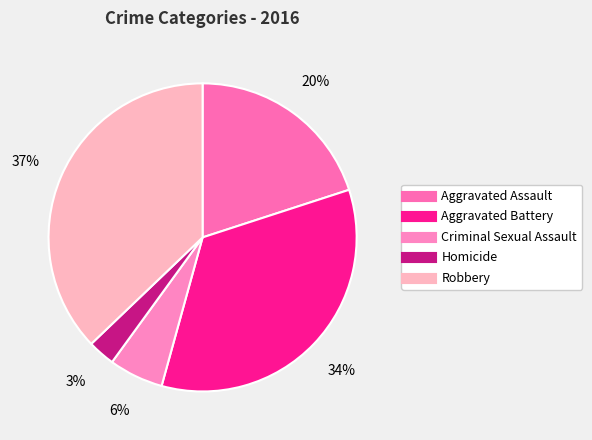

How many segments does this pie chart have?

5